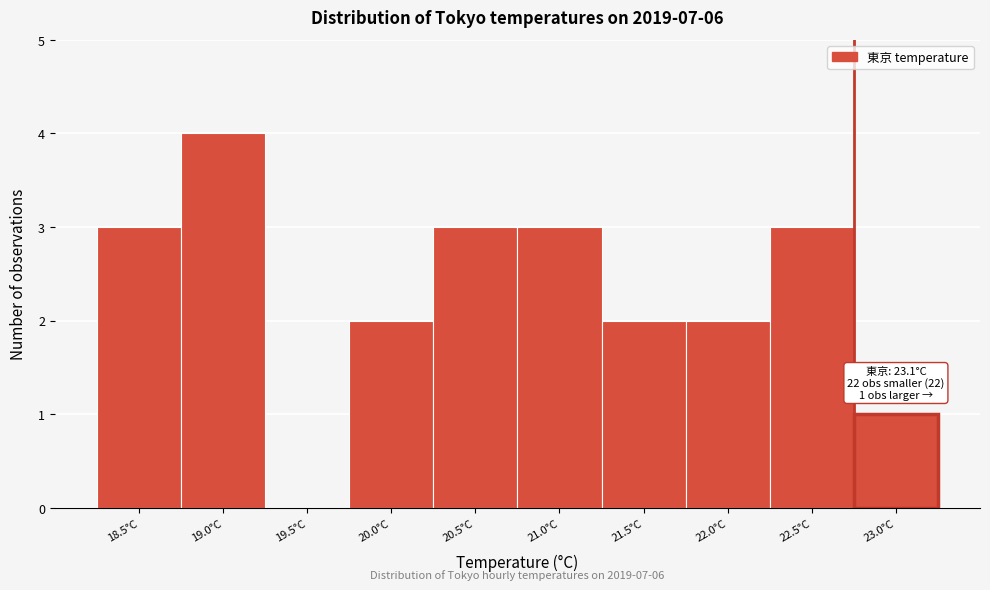

Reading right to left, list all the values displayed in this chart.

23.0°C=1	22.5°C=3	22.0°C=2	21.5°C=2	21.0°C=3	20.5°C=3	20.0°C=2	19.5°C=0	19.0°C=4	18.5°C=3